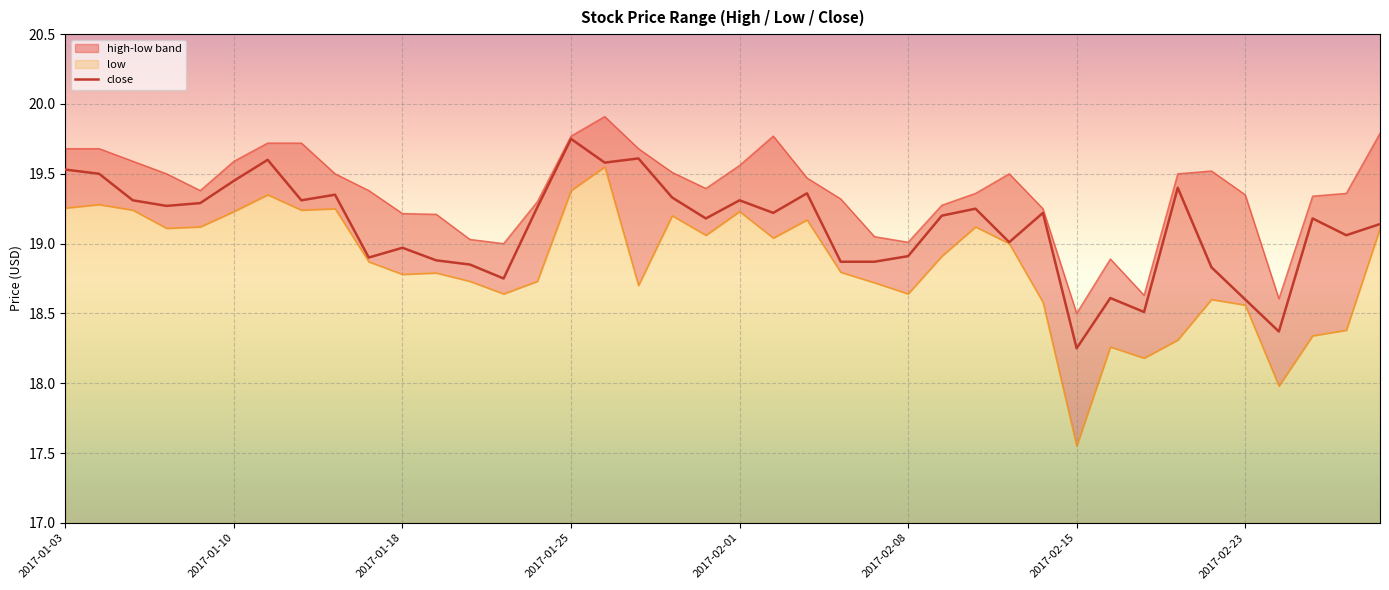

What is the difference between the high values at 34 and 9?

0.1